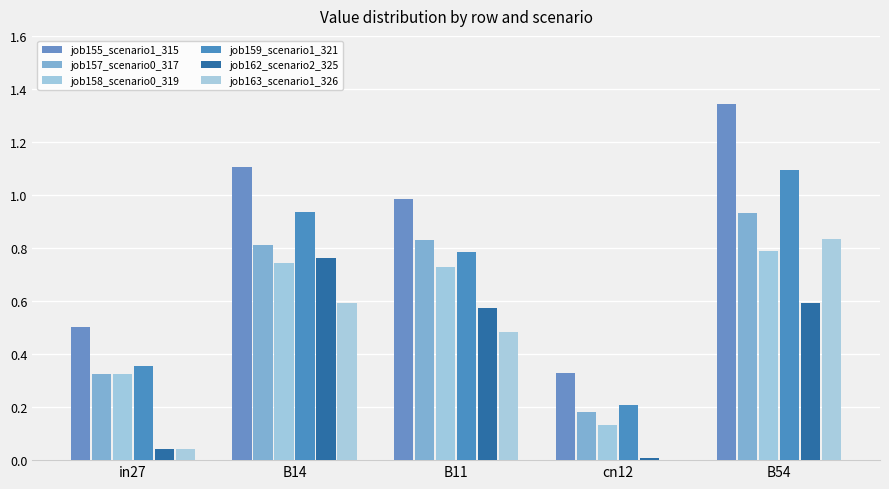

How many groups of bars are there?

5